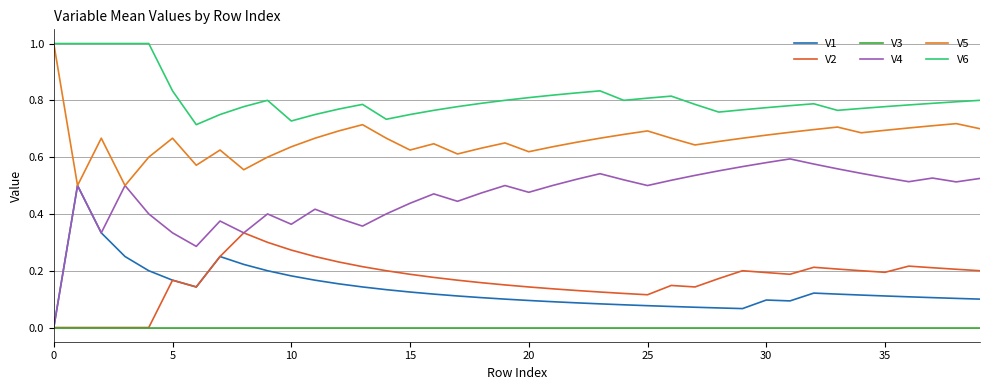

Is this an area chart (filled region under the line)?

No